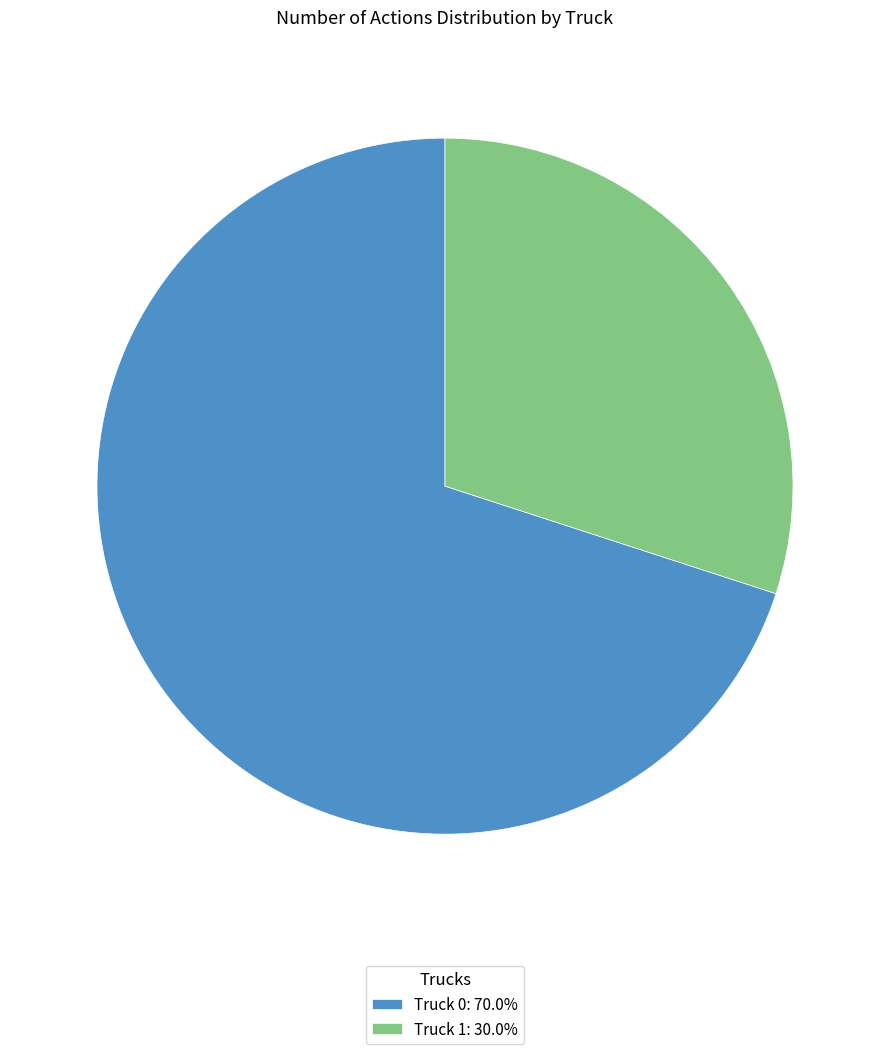

Which slice is the largest?

Truck 0